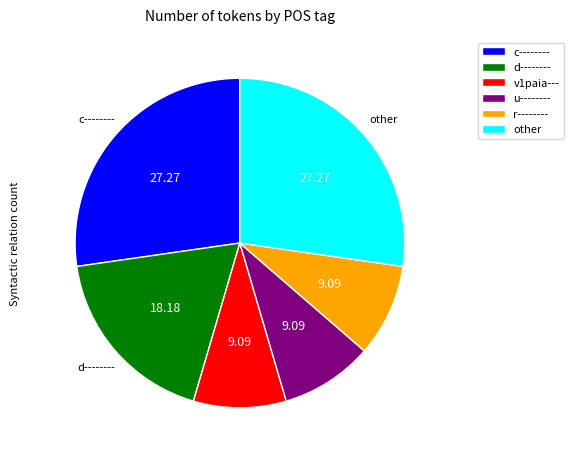

Is there a majority slice in this chart?

No